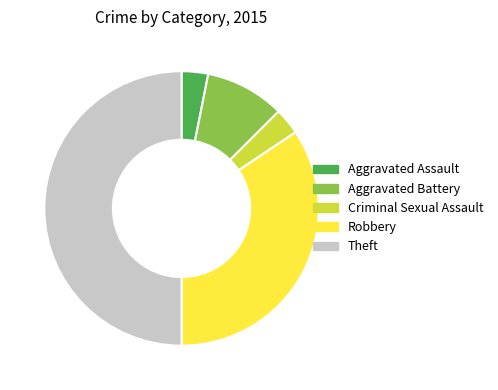

Does Aggravated Assault account for over 50% of the chart?

No